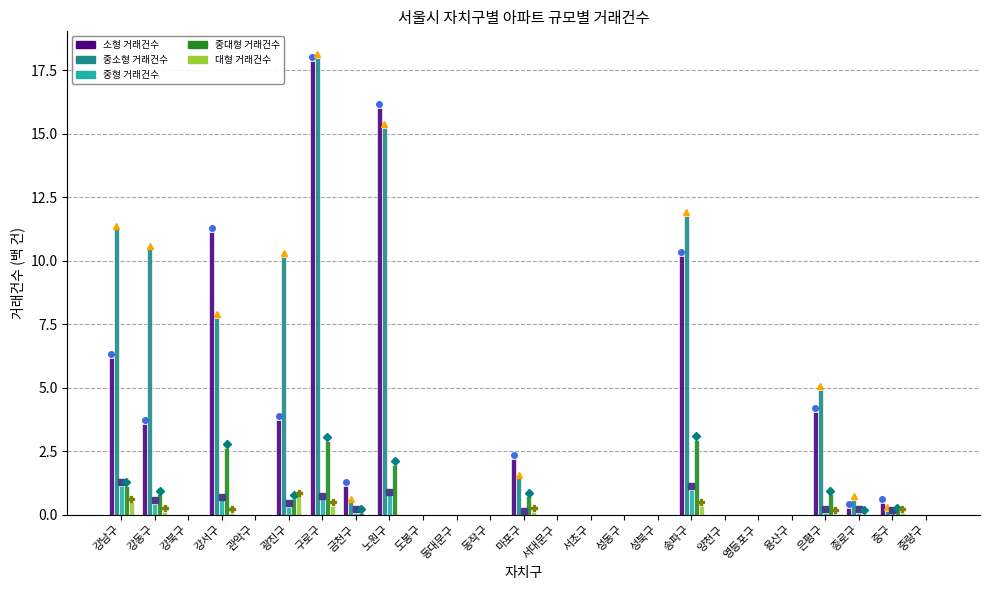

How many series are shown in this chart?

5